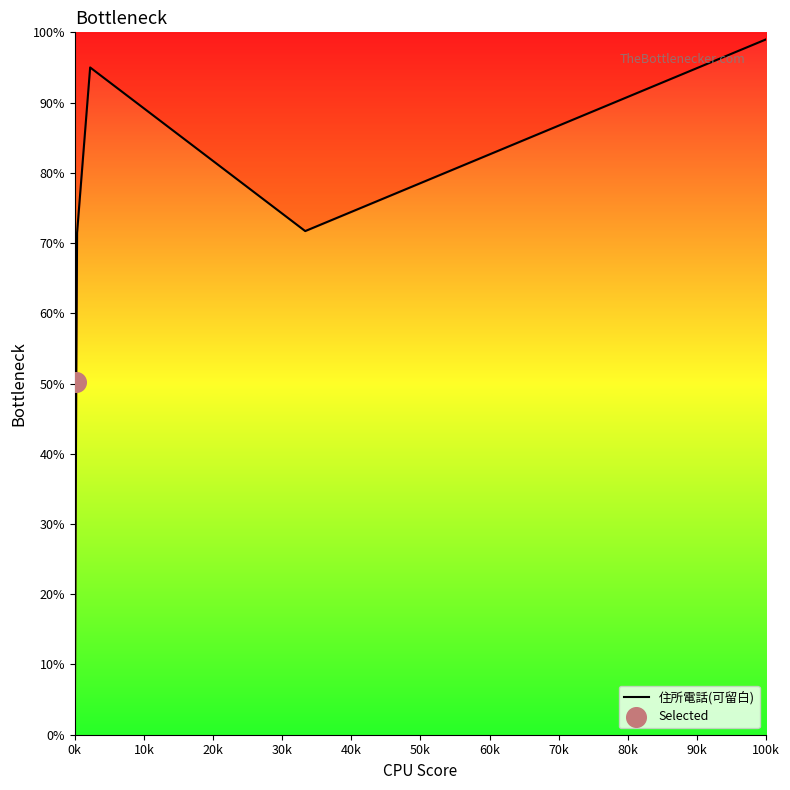

Between 30k and 0k, which is larger?

30k